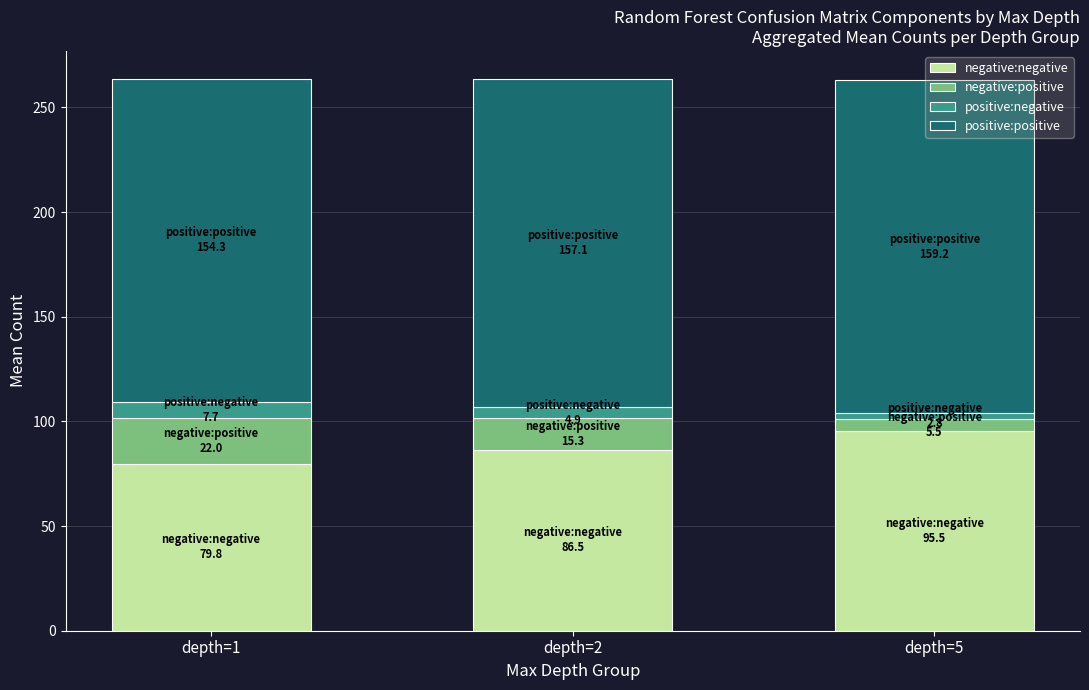

Which category has the lowest value in the negative:negative series?

depth=1